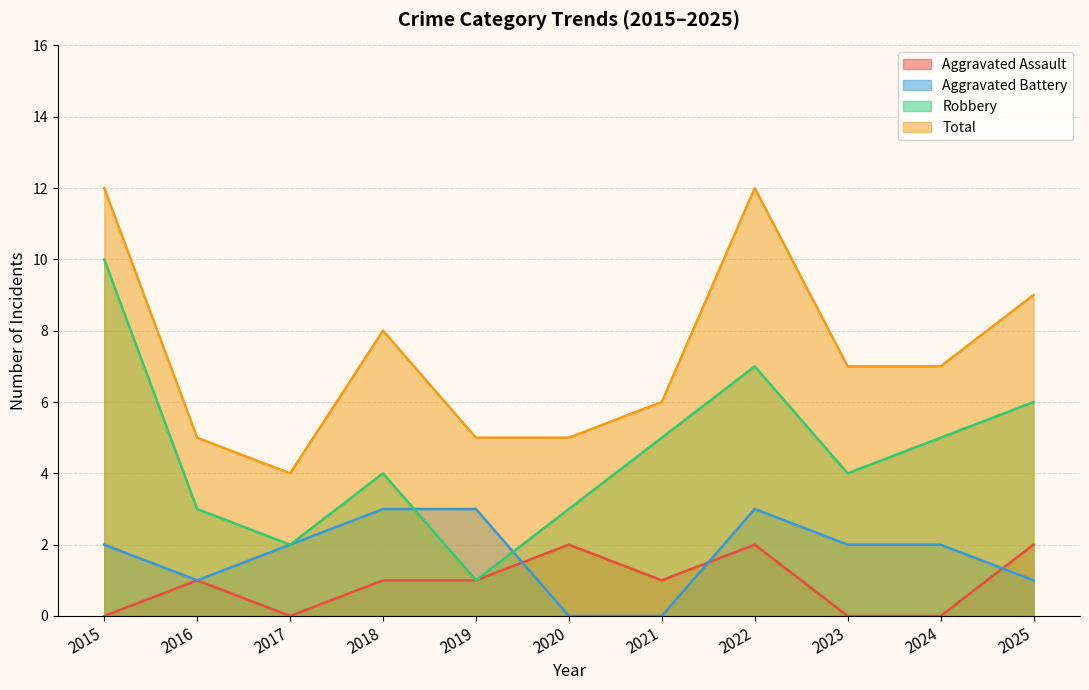

Where is the first local maximum for Robbery?

2018